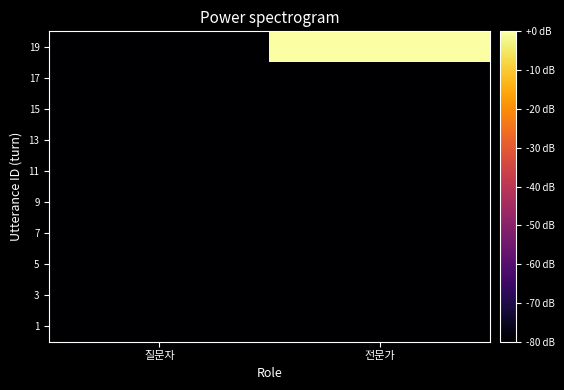

Reading left to right, extract all data points from this chart.

1: 질문자=-80	전문가=-80
3: 질문자=-80	전문가=-80
5: 질문자=-80	전문가=-80
7: 질문자=-80	전문가=-80
9: 질문자=-80	전문가=-80
11: 질문자=-80	전문가=-80
13: 질문자=-80	전문가=-80
15: 질문자=-80	전문가=-80
17: 질문자=-80	전문가=-80
19: 질문자=-80	전문가=0